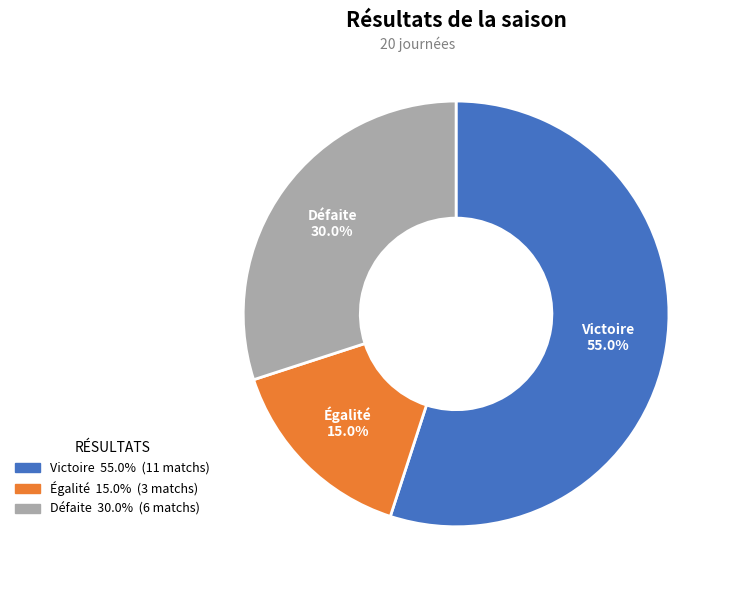

Which slice represents more than half of the pie?

Victoire